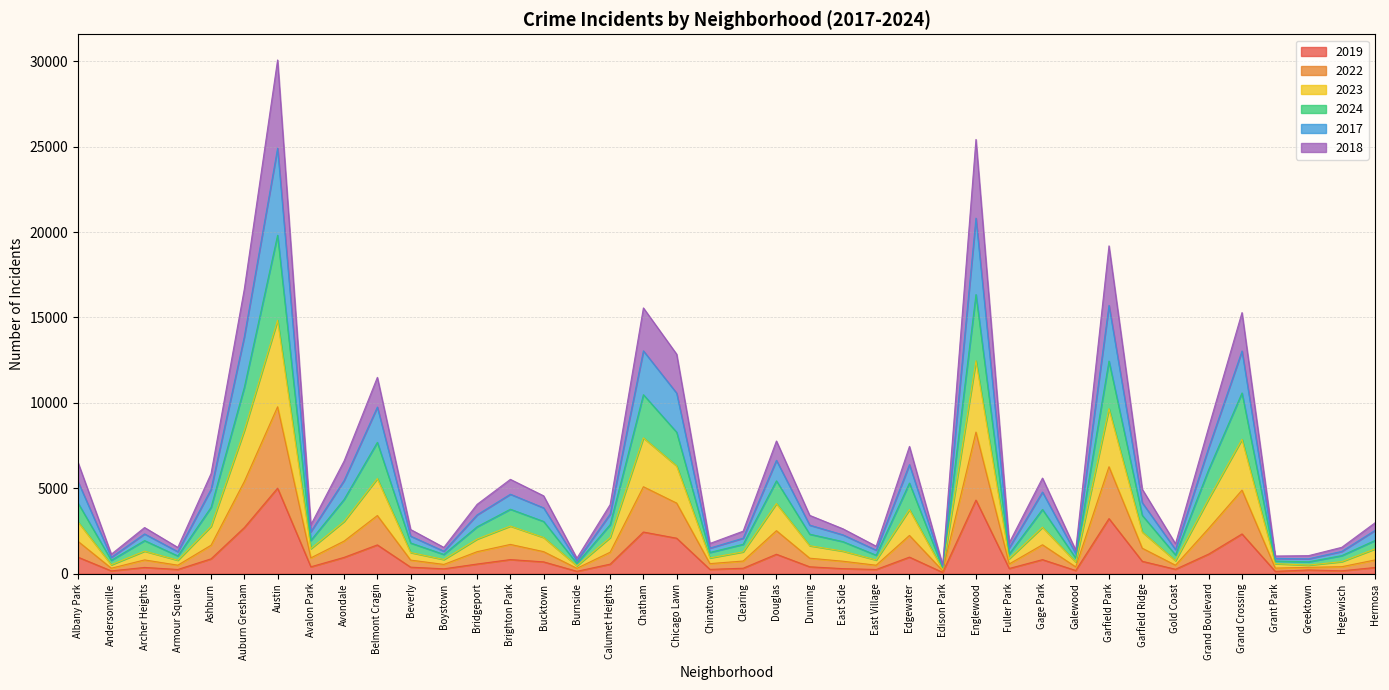

List the series in order of their peak value, lowest first.

2019, 2018, 2022, 2023, 2024, 2017